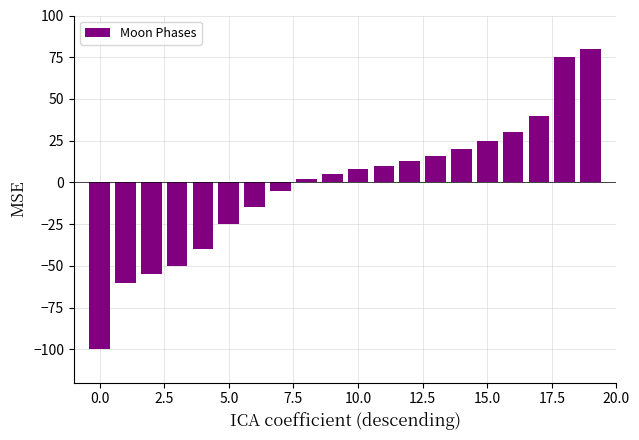

What is the sum of all values?

-26